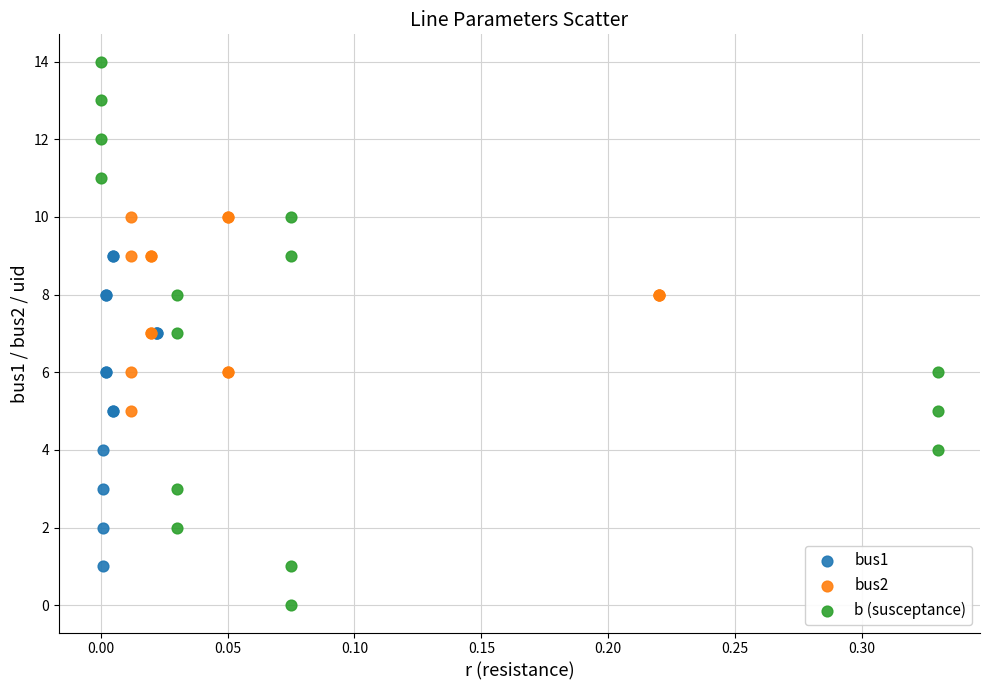

What are all the series names shown in the legend?

bus1, bus2, b (susceptance)